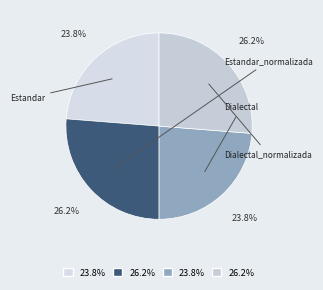

How many segments does this pie chart have?

4